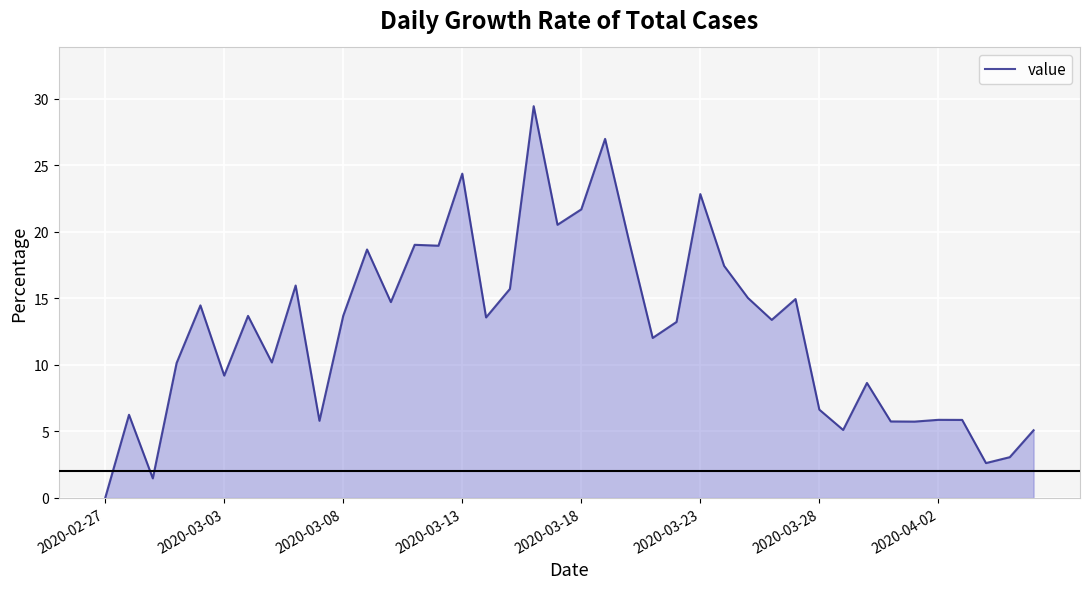

What is the maximum value shown in the chart?

29.4